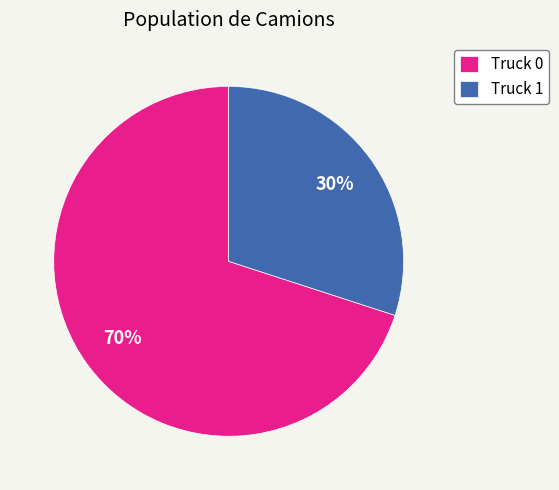

Which category has the biggest portion of the pie?

Truck 0